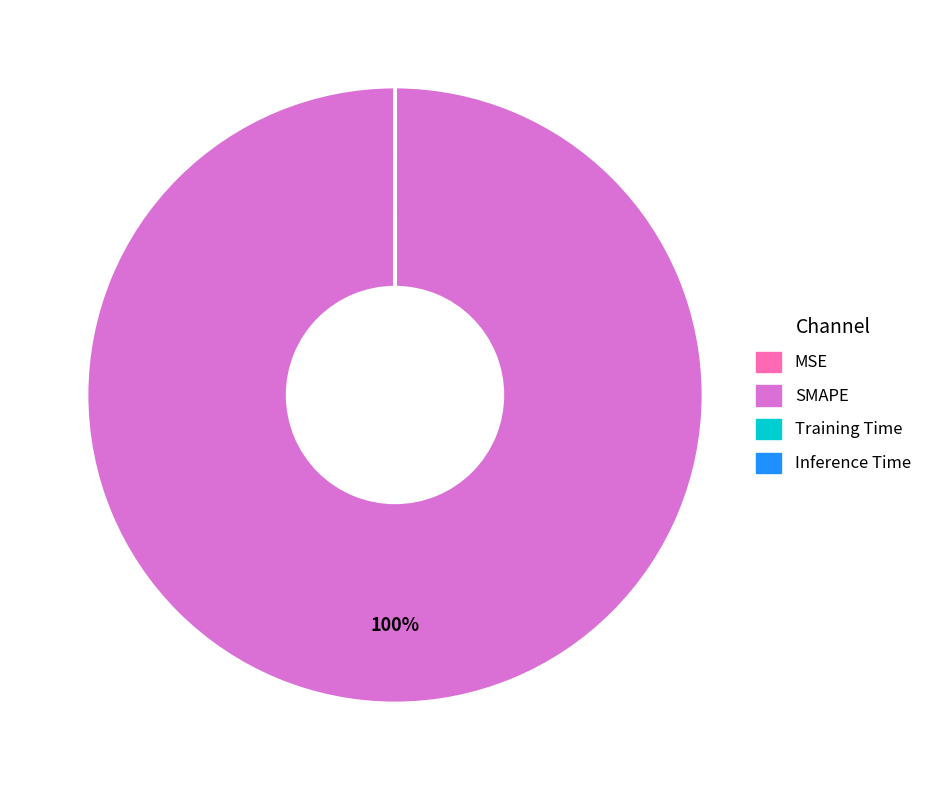

Which slice is the largest?

SMAPE